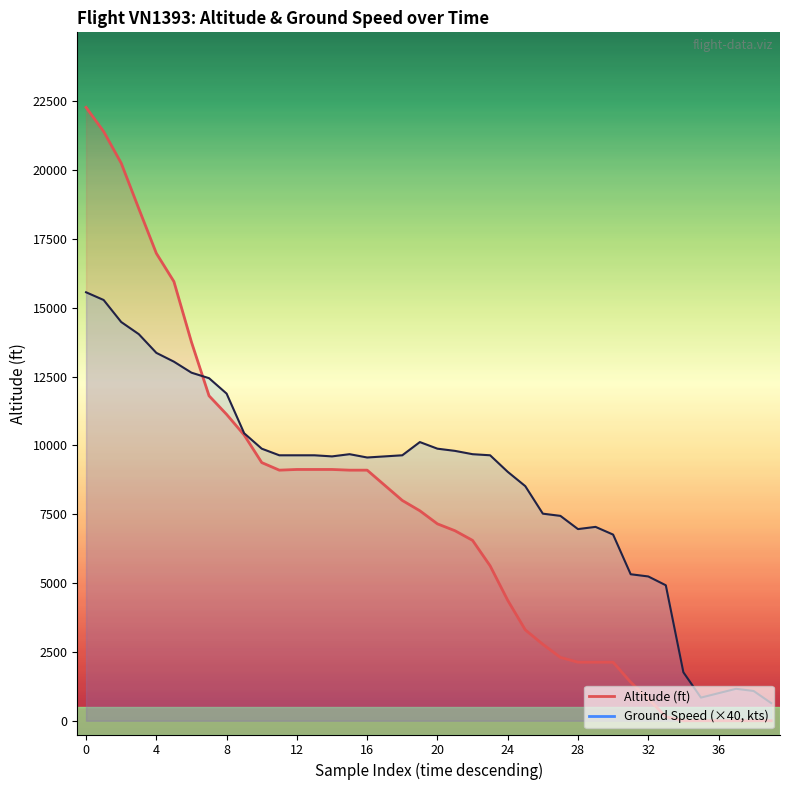

What is the difference between the altitude_line values at 10 and 28?

7250